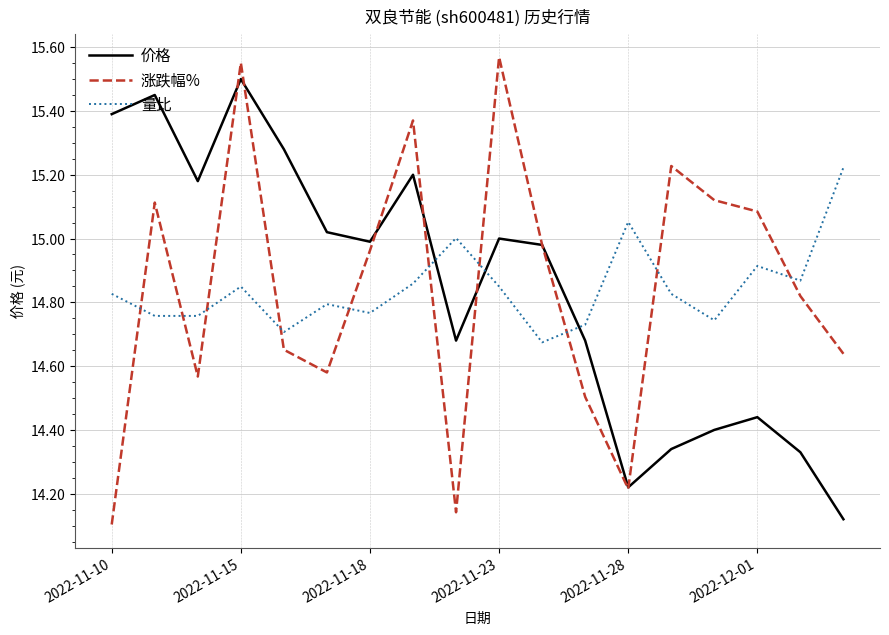

True or false: 价格 and 量比 intersect in this chart.

True